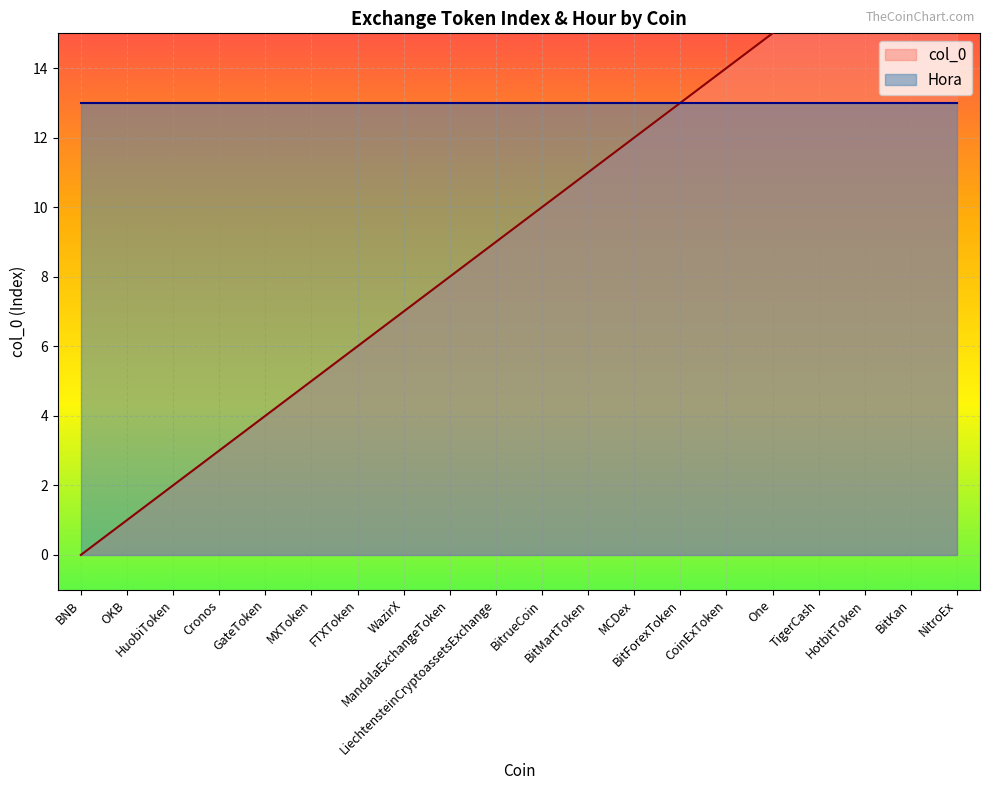

What is the approximate value at WazirX, to the nearest 10?

10